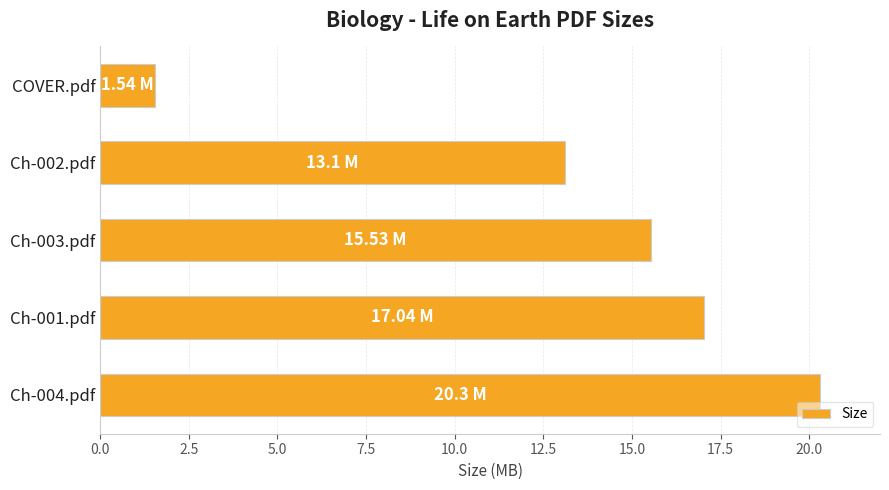

What is the minimum value shown in the chart?

1.5